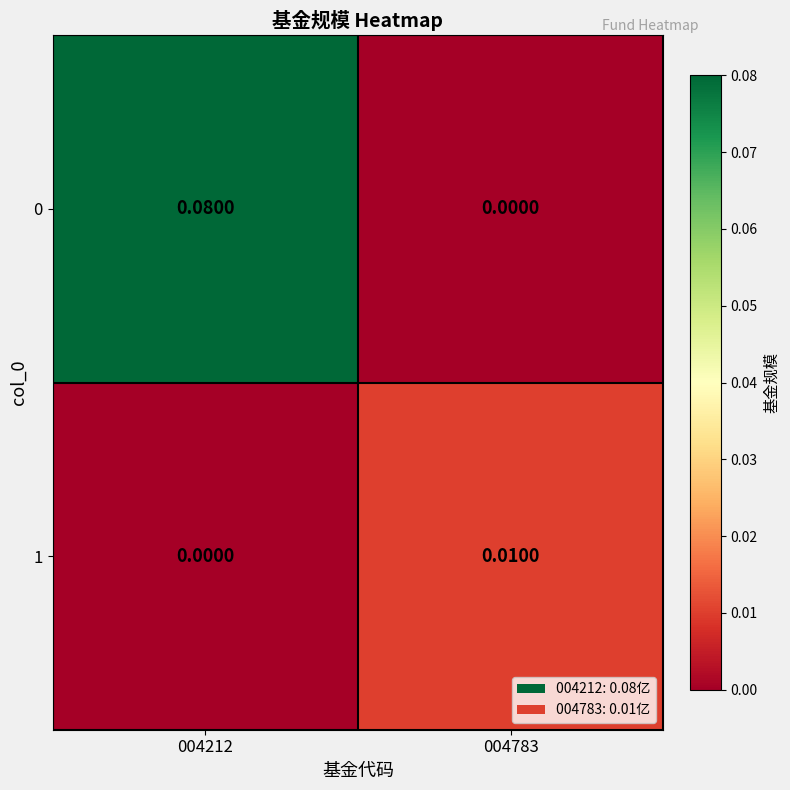

Is the value of 0 at 004212 greater than the value of 1 at 004212?

Yes